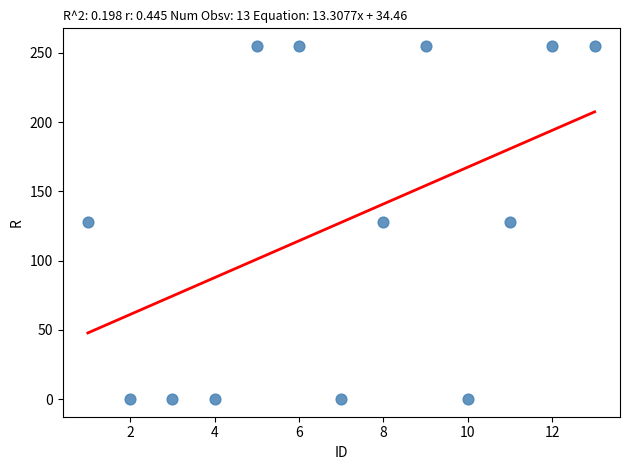

List the coordinates of all points as (Y, X) pairs, reading left to right.

(128, 1)  (0, 2)  (0, 3)  (0, 4)  (255, 5)  (255, 6)  (0, 7)  (128, 8)  (255, 9)  (0, 10)  (128, 11)  (255, 12)  (255, 13)